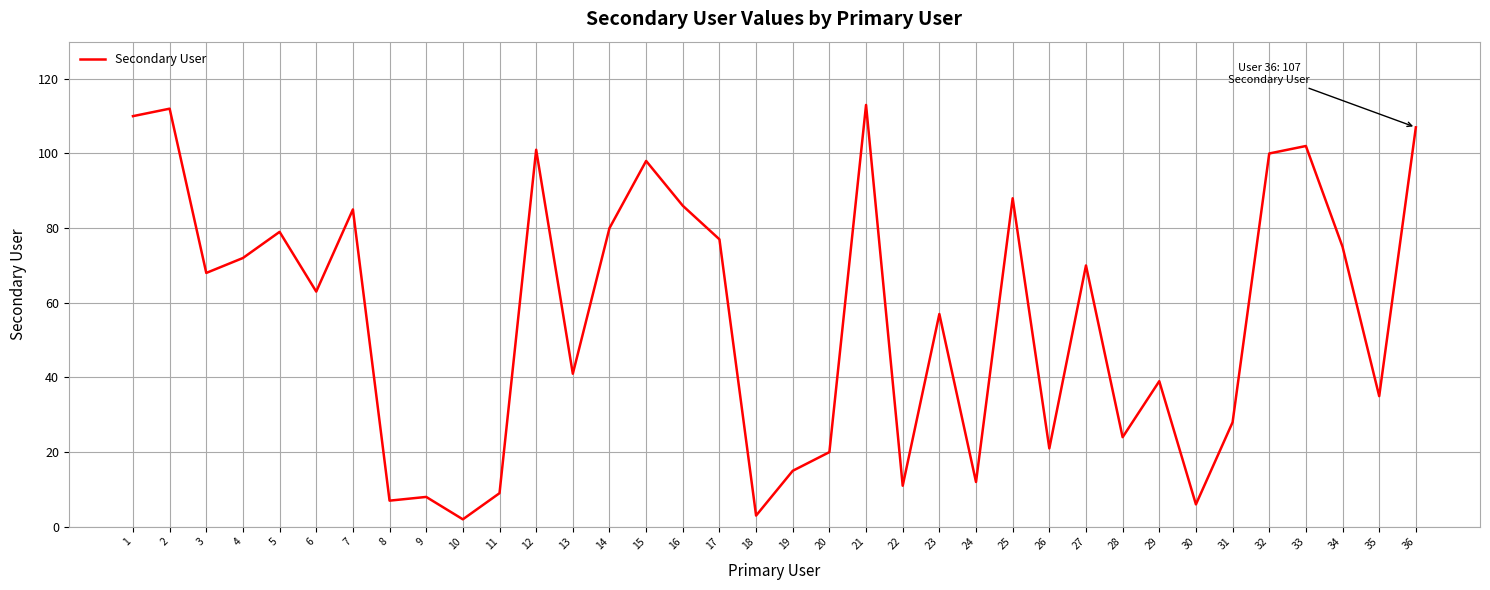

What is the change in value from 6 to 27?

+7